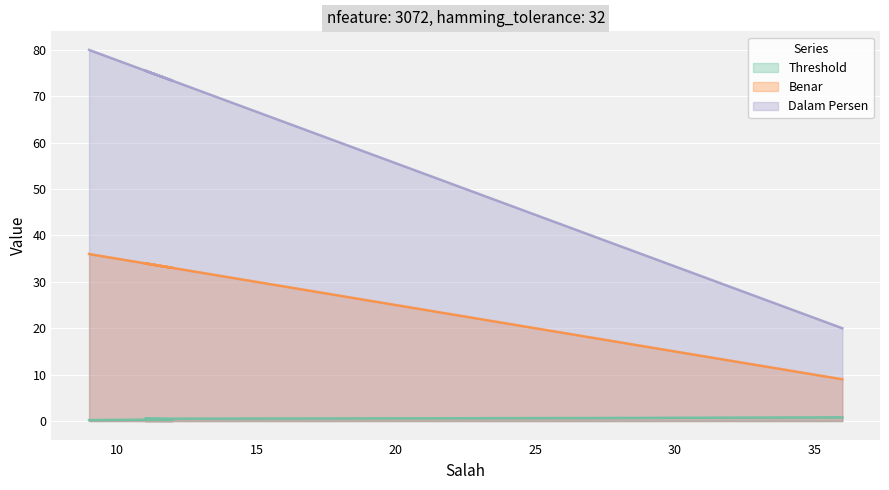

True or false: Benar has more than 2 interior local peaks.

False